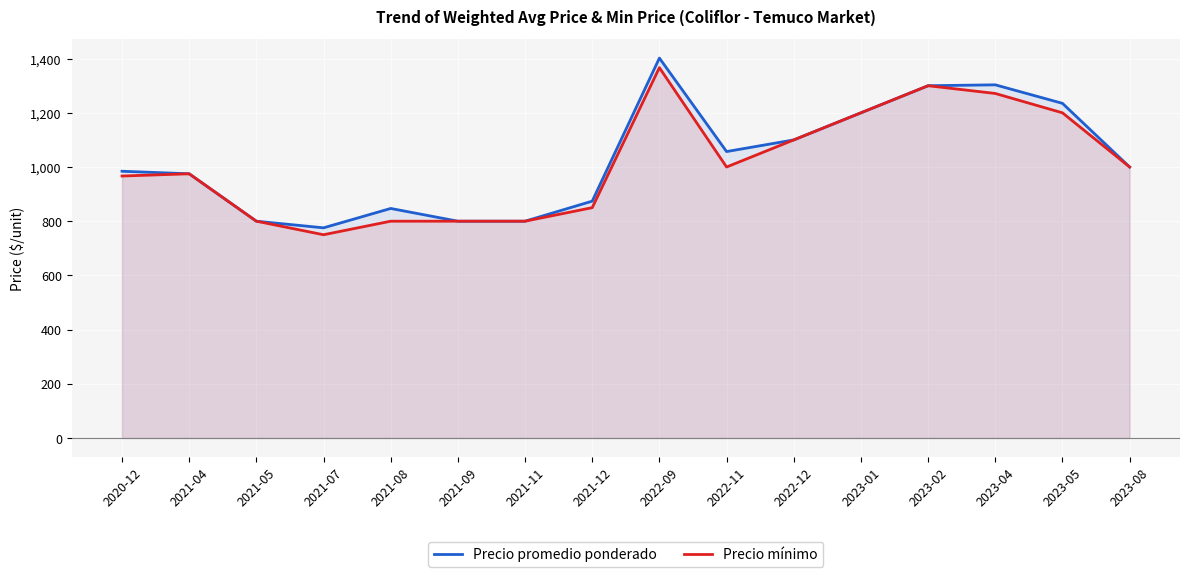

Reading left to right, transcribe all the data shown in this chart.

Precio promedio ponderado: 2020-12=984.3	2021-04=975.0	2021-05=800.0	2021-07=775.5	2021-08=847.0	2021-09=800.0	2021-11=800.0	2021-12=874.0	2022-09=1402.0	2022-11=1057.0	2022-12=1100.0	2023-01=1200.0	2023-02=1300.0	2023-04=1303.3	2023-05=1235.0	2023-08=1000.0
Precio mínimo: 2020-12=966.7	2021-04=975.0	2021-05=800.0	2021-07=750.0	2021-08=800.0	2021-09=800.0	2021-11=800.0	2021-12=850.0	2022-09=1366.7	2022-11=1000.0	2022-12=1100.0	2023-01=1200.0	2023-02=1300.0	2023-04=1271.4	2023-05=1200.0	2023-08=1000.0